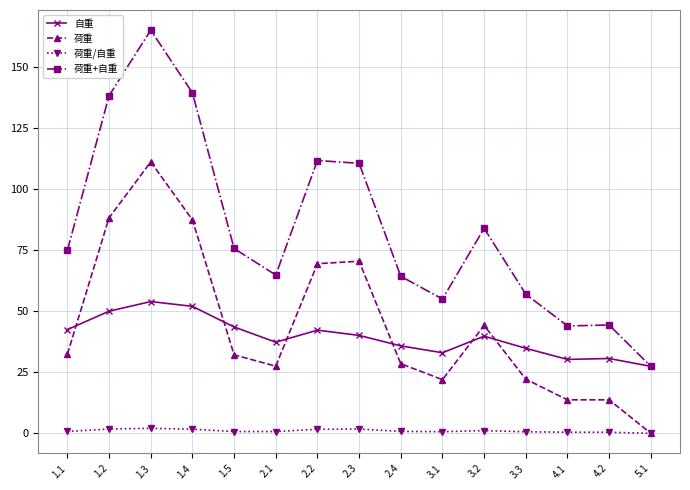

Count the number of data series in this chart.

4